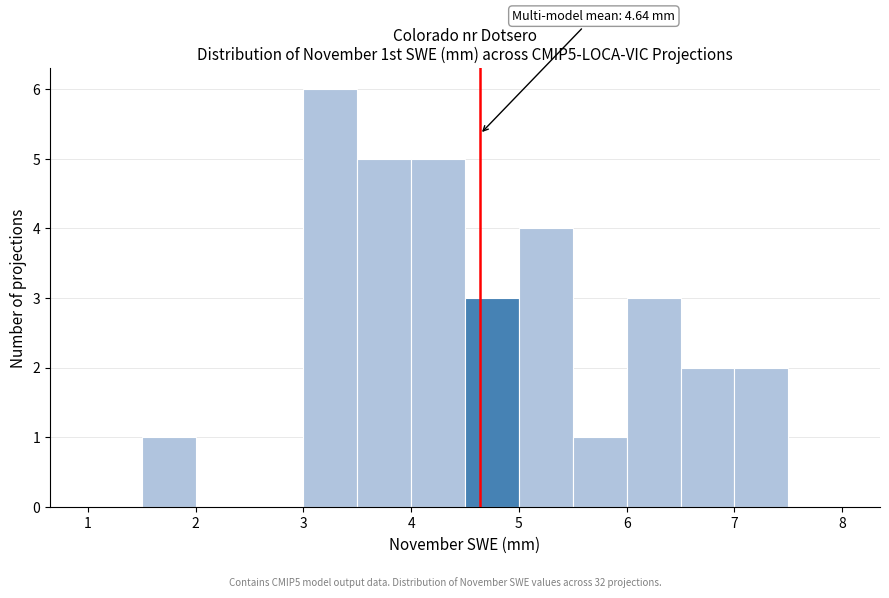

Which range on the x-axis has the tallest bar?

3.0 to 3.5